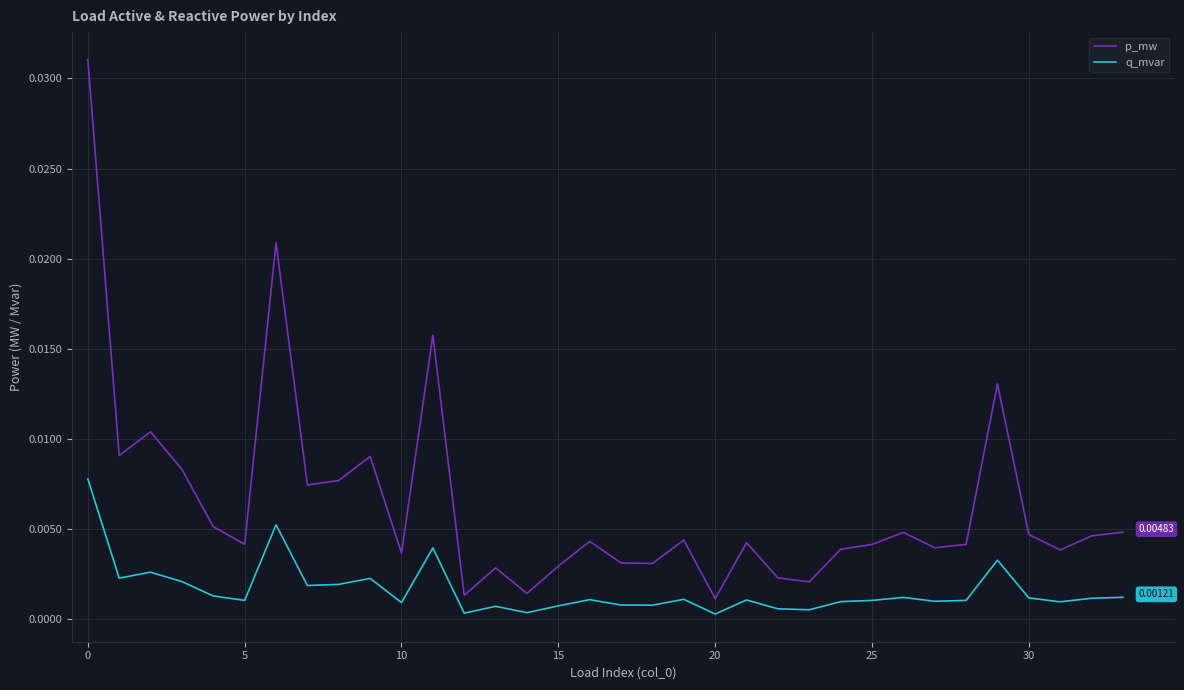

True or false: p_mw has more than 2 points higher than both neighbors.

True